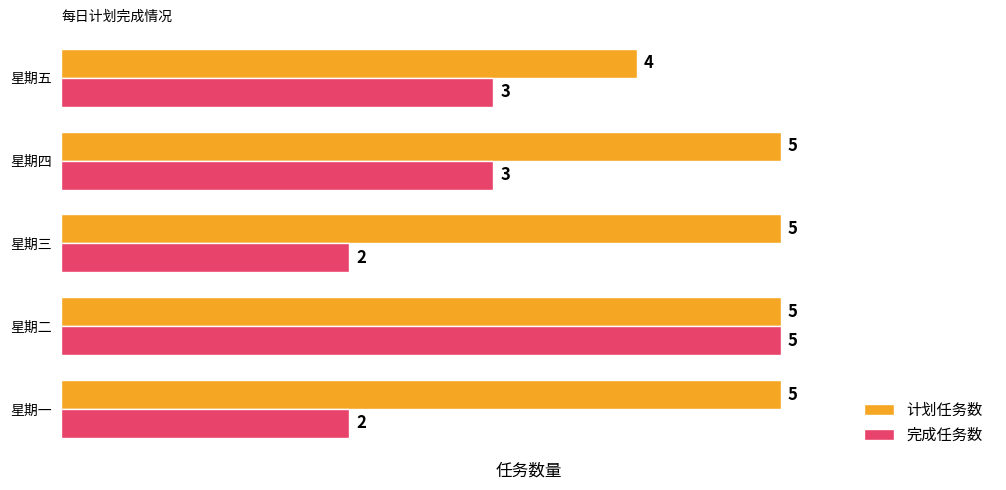

What are all the series names shown in the legend?

计划任务数, 完成任务数